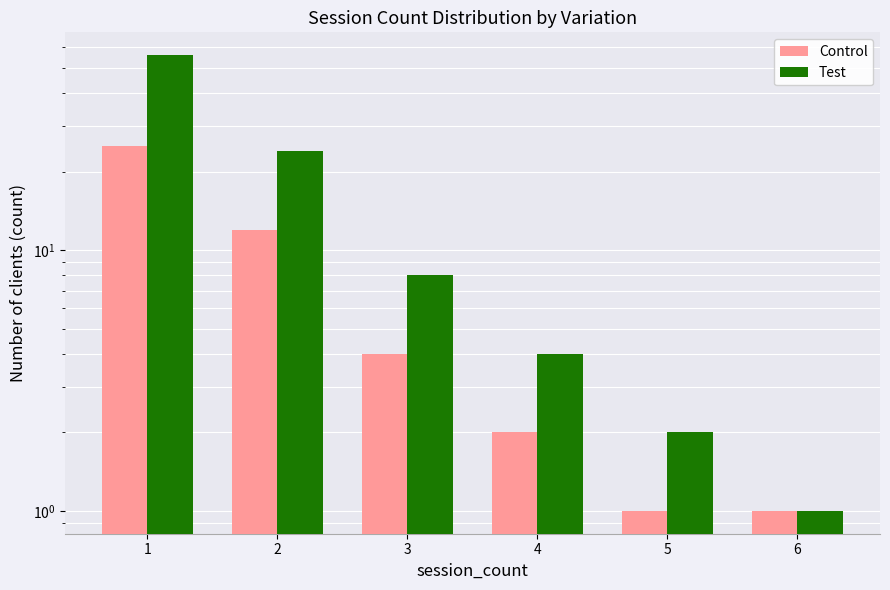

What is the difference between the second highest and minimum values in the Test series?

23